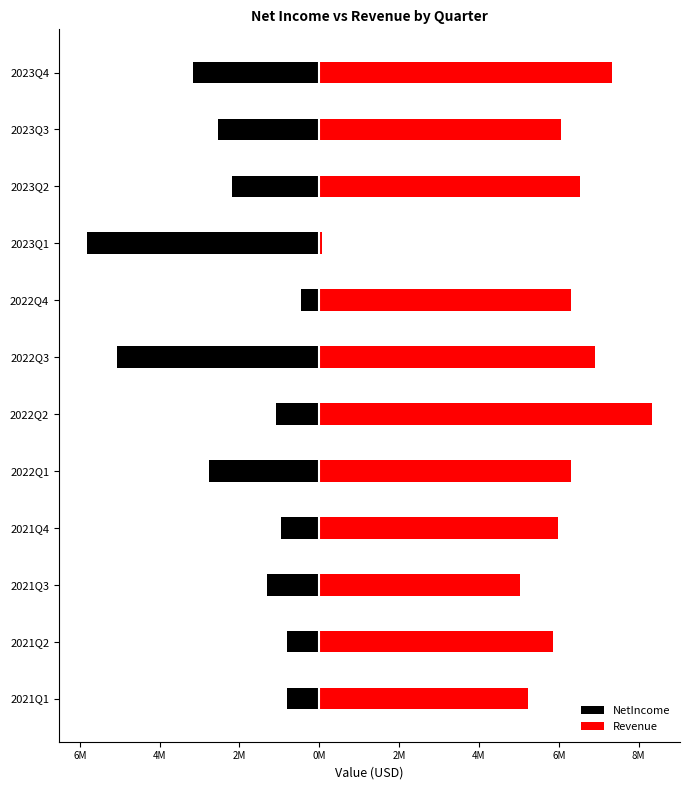

How many bars are there in total?

24